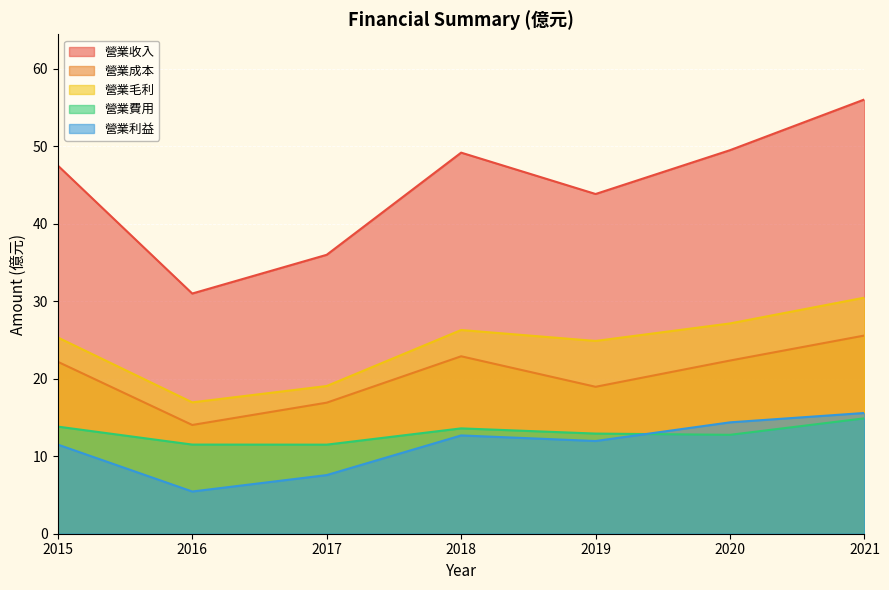

What is the lowest value of the 營業費用 series?

11.5